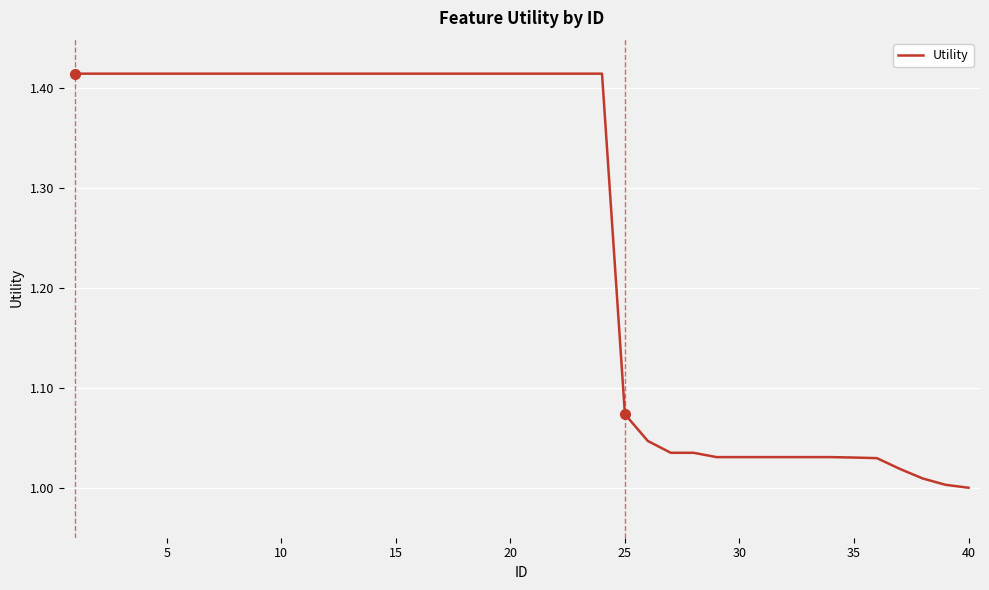

Is this an area chart (filled region under the line)?

No